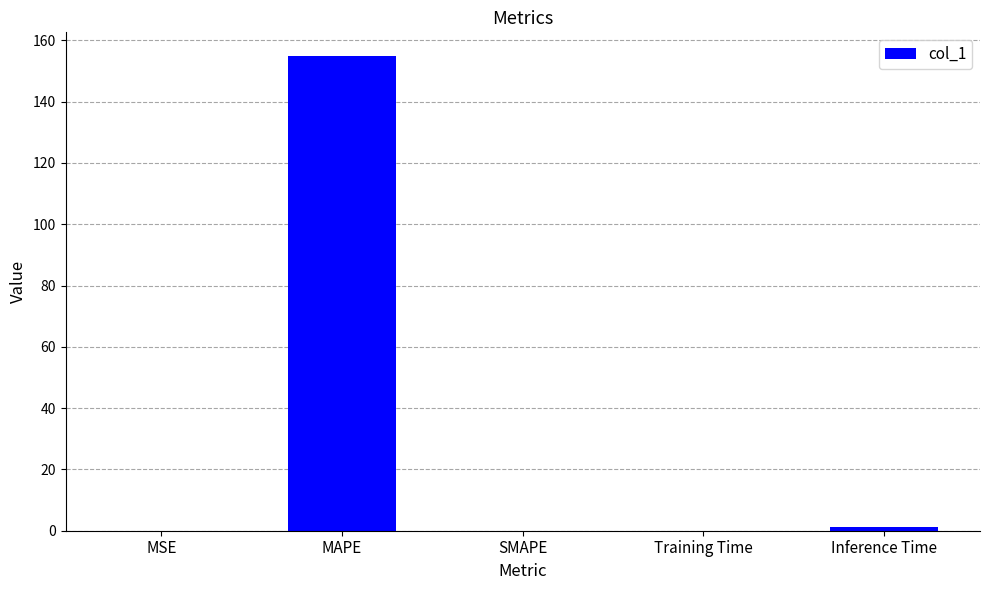

Which category has the highest value across all series?

MAPE